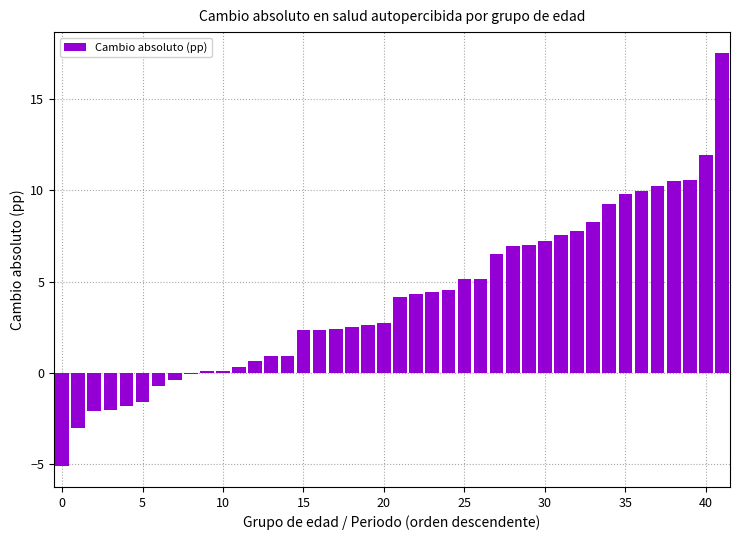

What is the greatest value displayed?

17.5